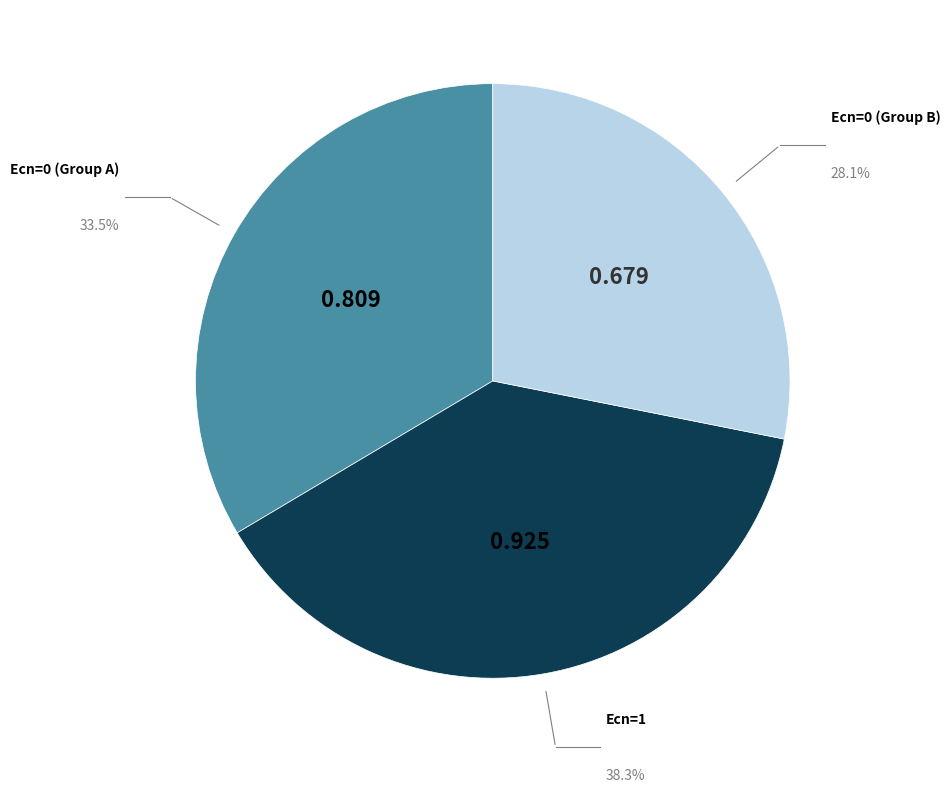

Count the number of slices in the pie.

3